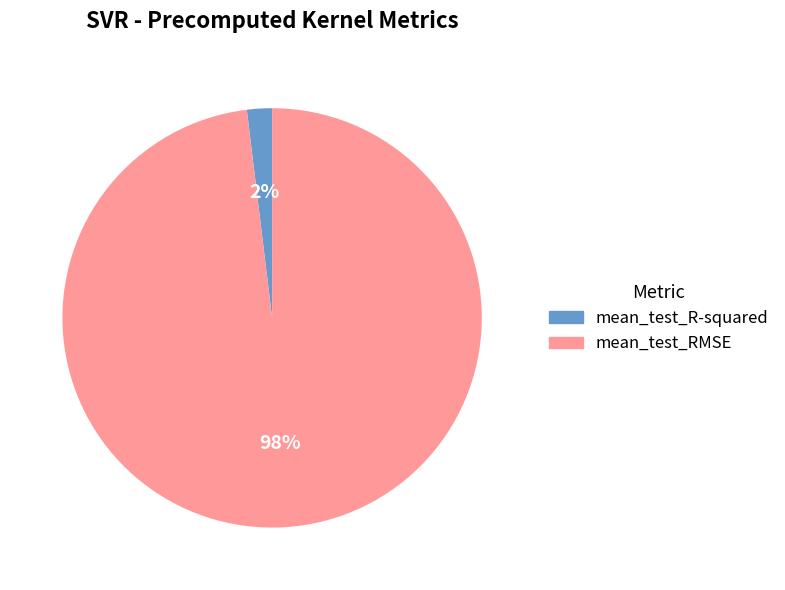

What is the smallest slice in the pie chart?

mean_test_R-squared